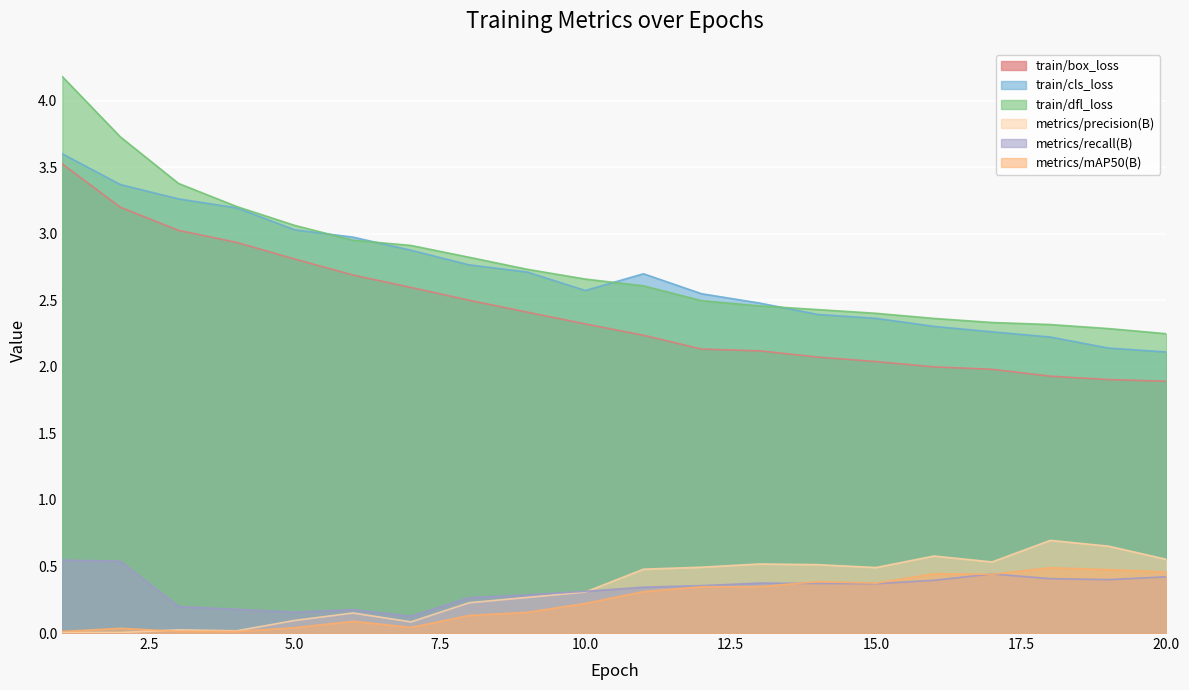

How many interior local peaks does the metrics/mAP50(B) series have?

5